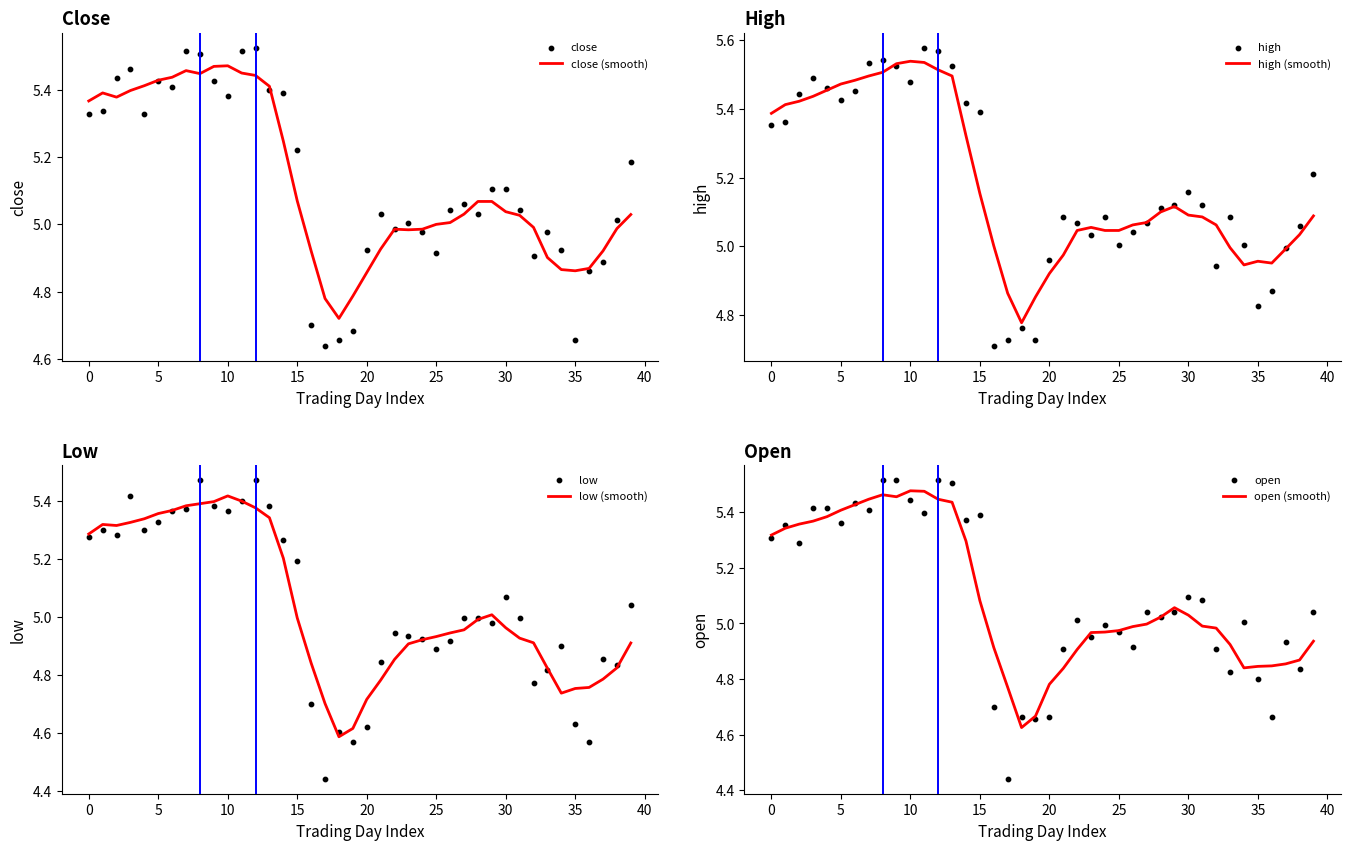

Which series has the largest total across all categories?

high